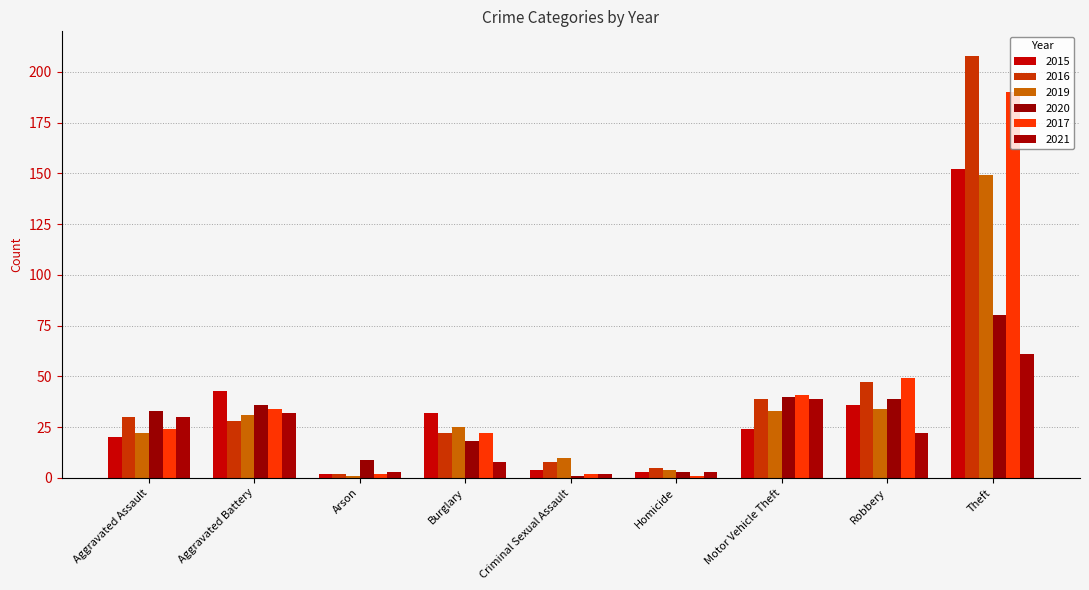

What is the difference between the 2019 values at Criminal Sexual Assault and Motor Vehicle Theft?

23